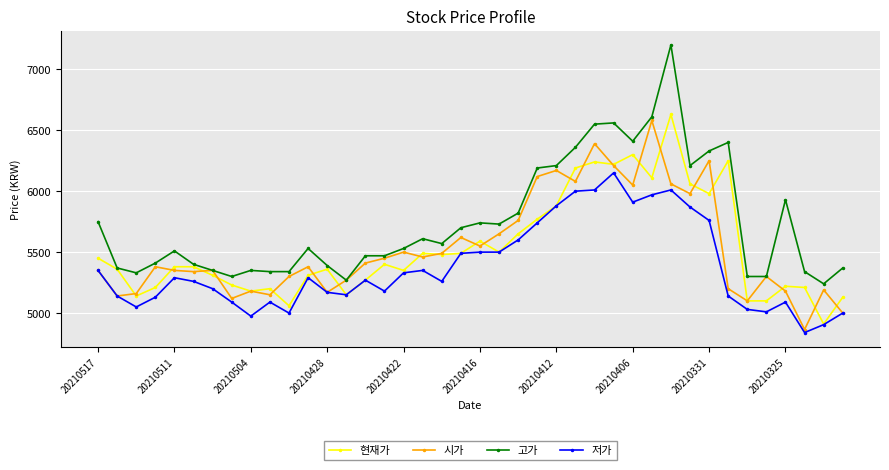

True or false: 현재가 has more than 0 interior local peaks.

True